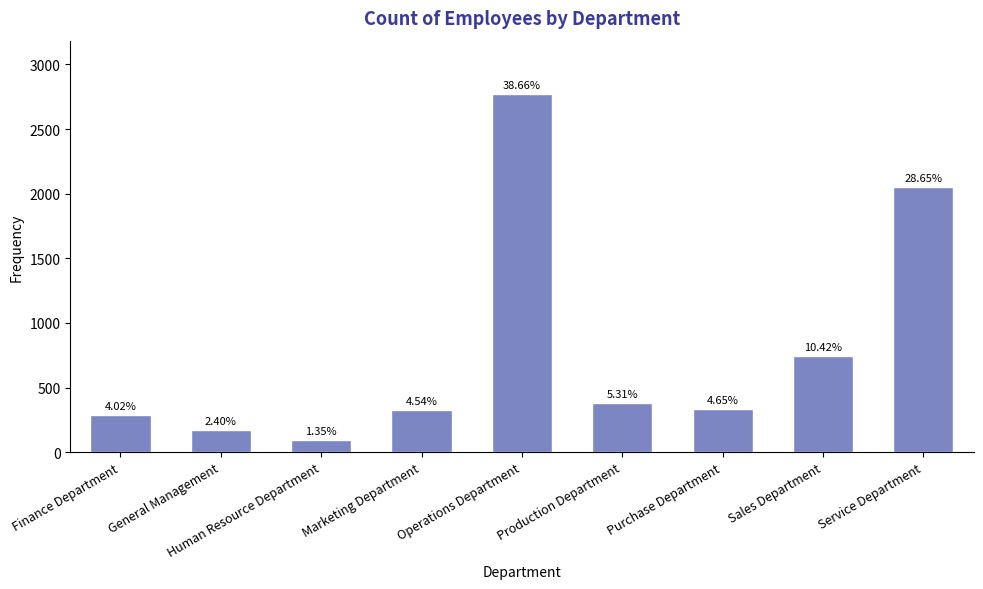

At which category does the chart reach its minimum across all series?

Human Resource Department